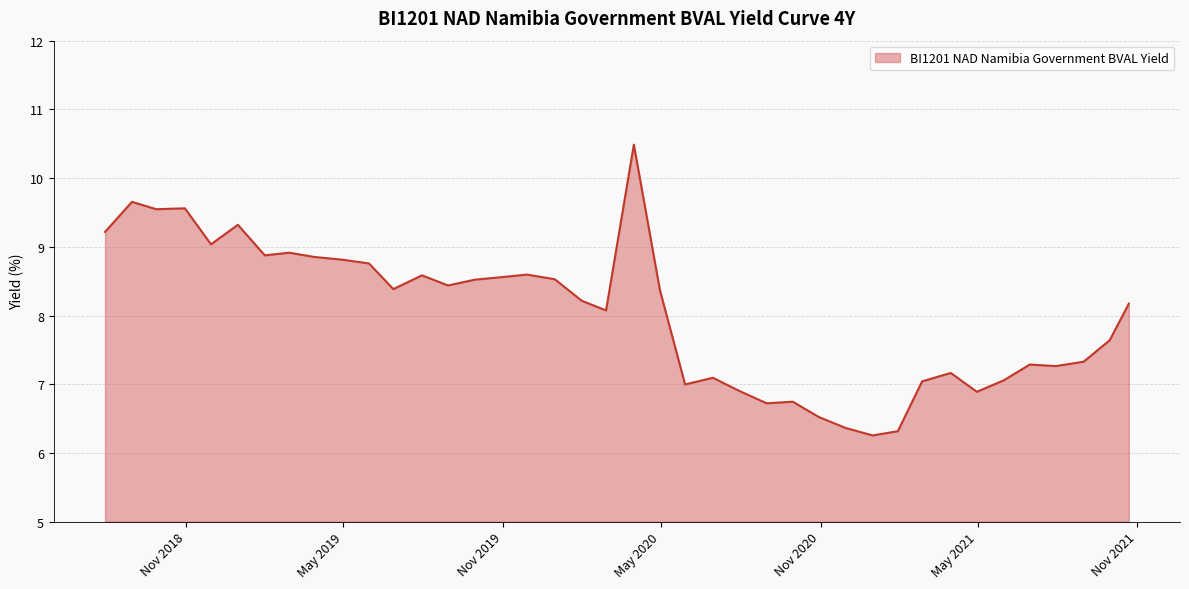

What is the difference between the maximum and minimum values?

4.2